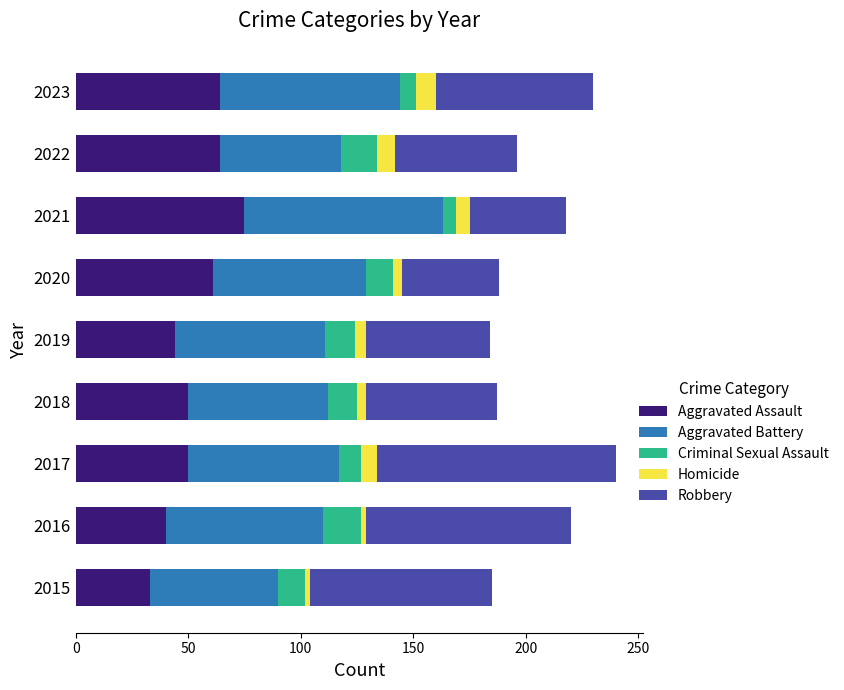

The value of Aggravated Assault at 2018 is 50. True or false?

True